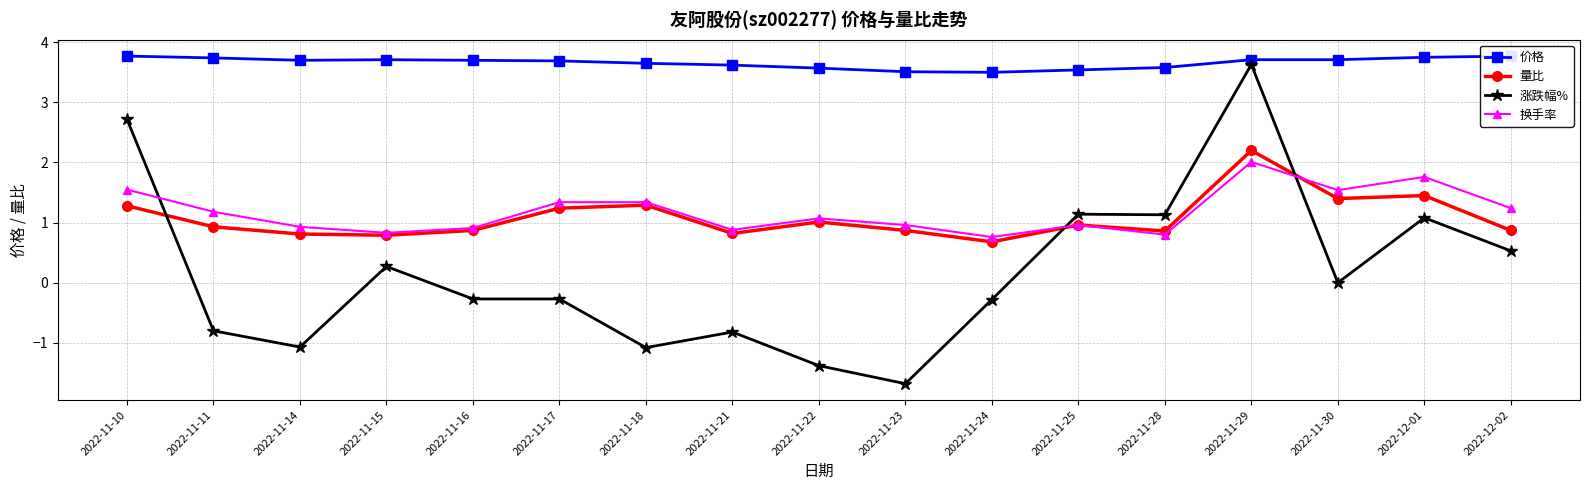

Between 2022-11-15 and 2022-12-02, which is larger?

2022-12-02